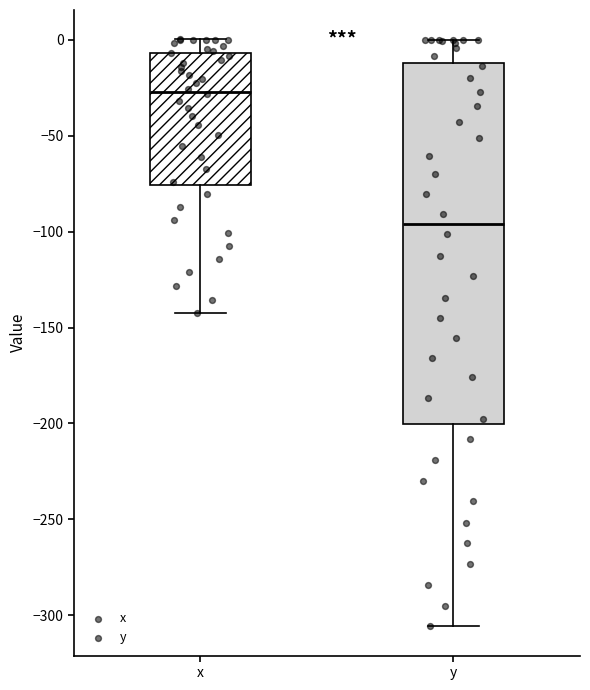

Comparing the boxes themselves (not the whiskers), which one is the tallest?

y